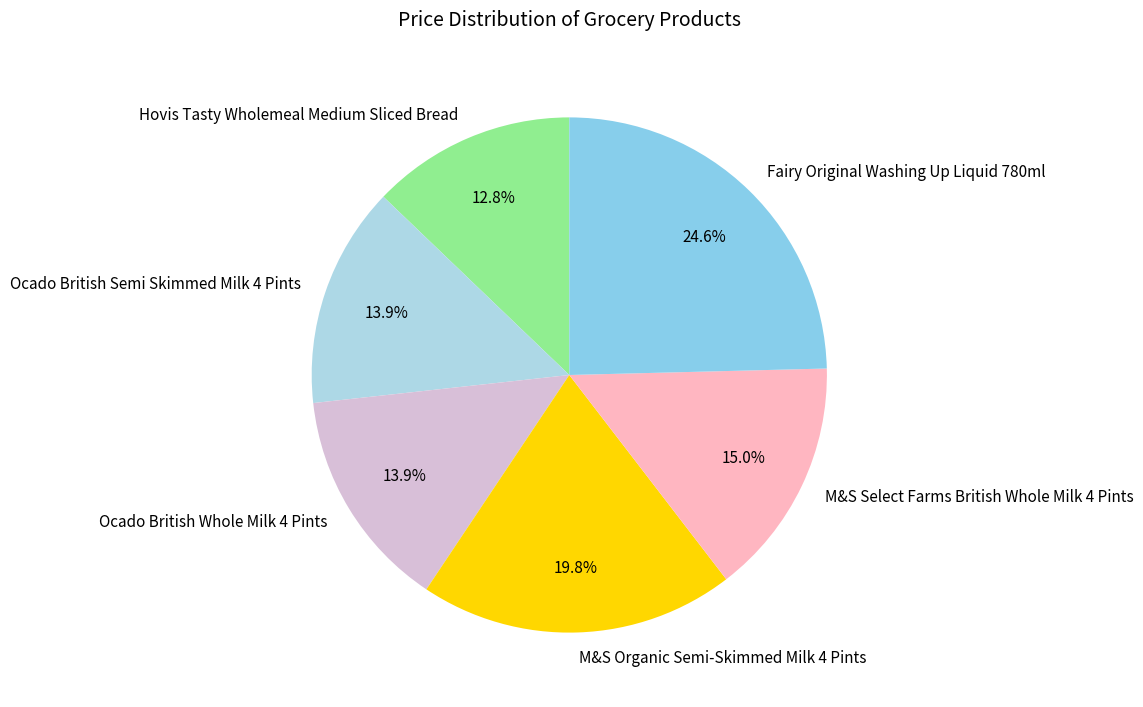

Is it true that Hovis Tasty Wholemeal Medium Sliced Bread is 3% of the pie?

False